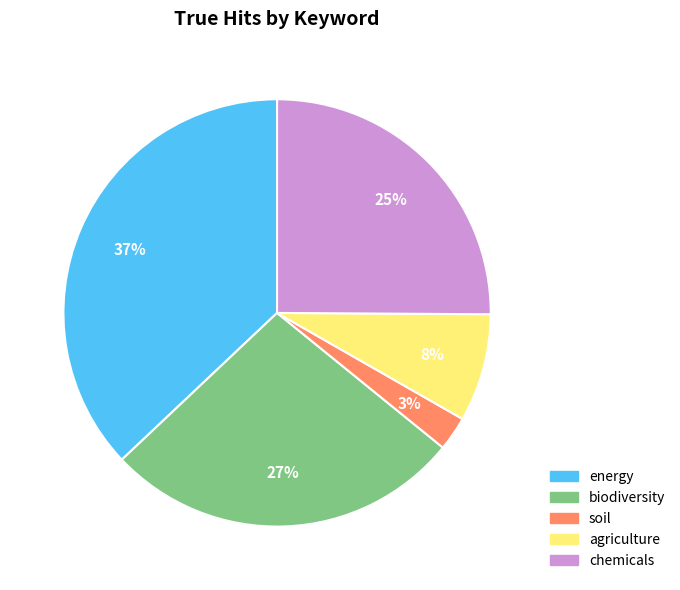

To the nearest percent, what is the average slice percentage?

20%